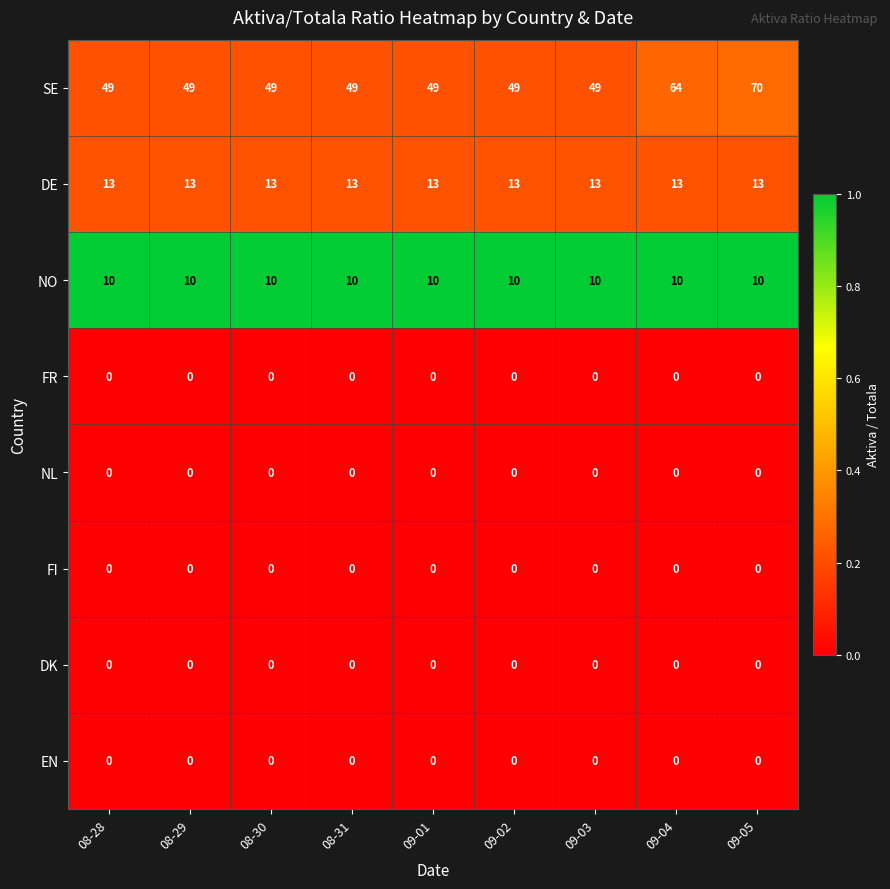

What is the sum of all DE values?

117